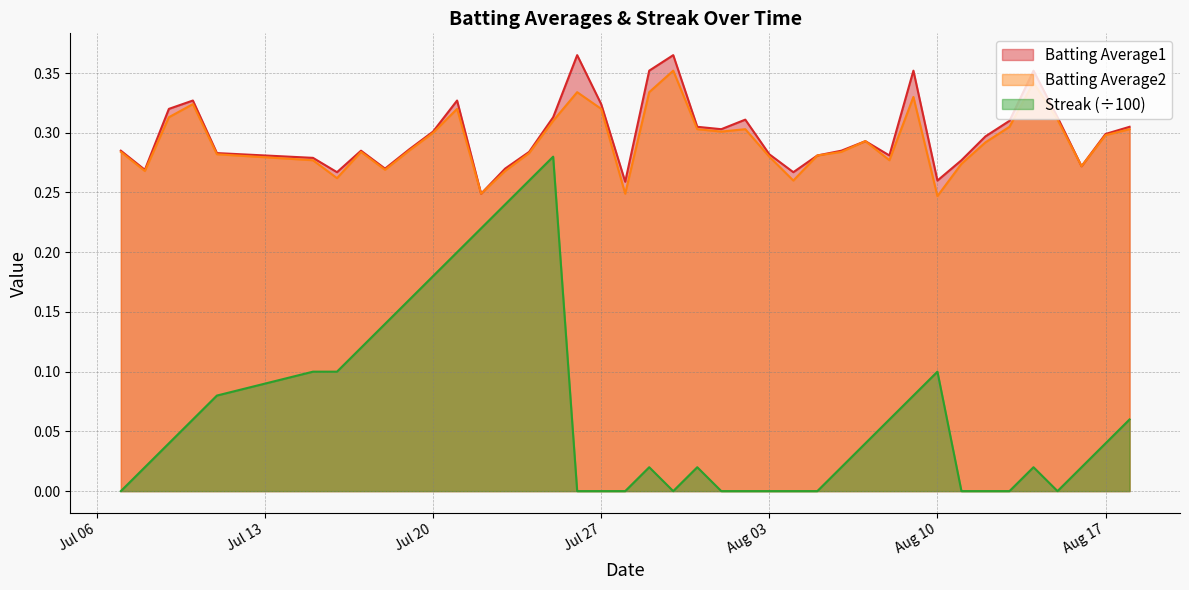

Is it true that Streak equals 0.0 at 2010-08-16?

False